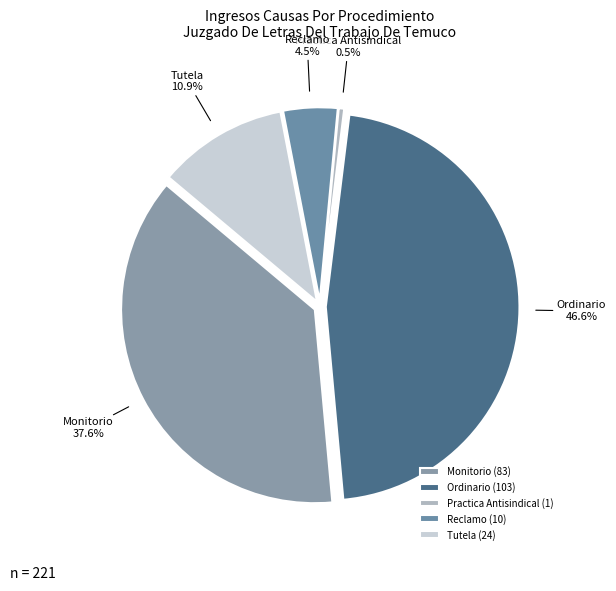

Is there any slice that represents more than half of the pie?

No